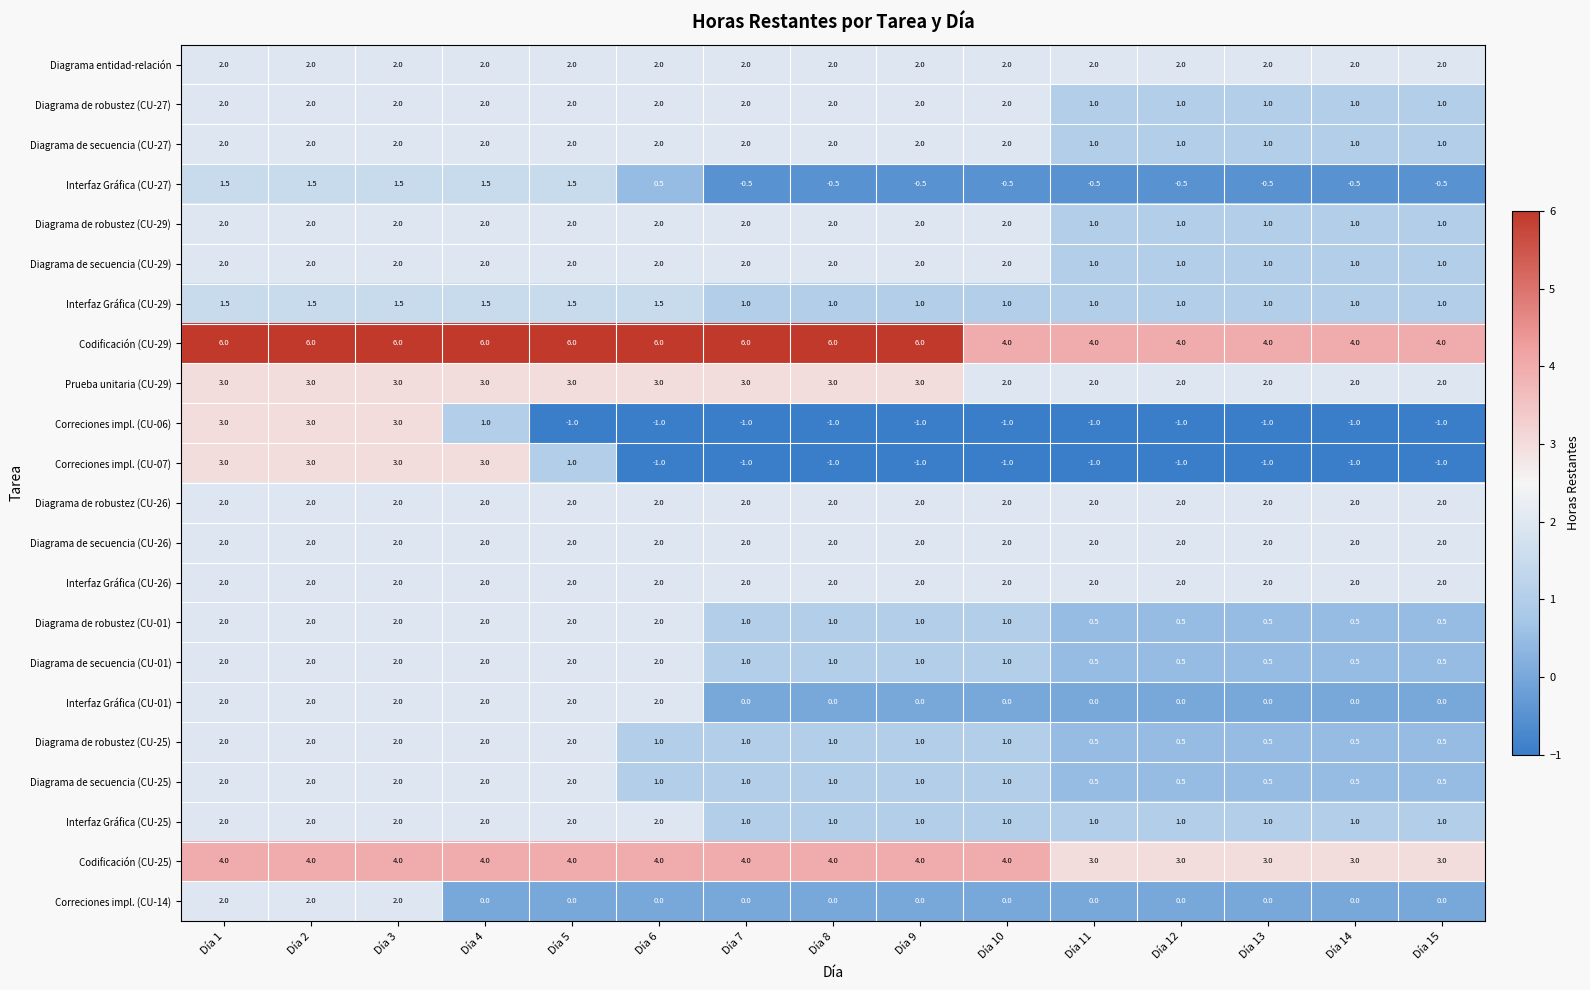

True or false: Diagrama de secuencia (CU-26) has a value of 2.7 at Día 3.

False